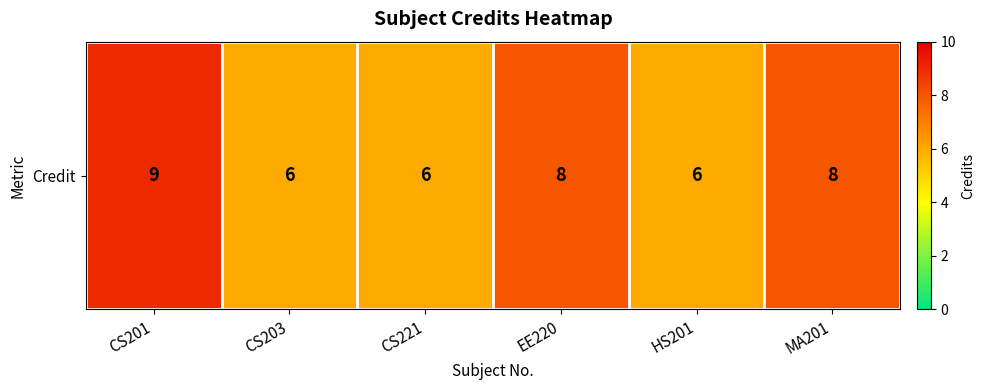

How many data points does each series have?

6